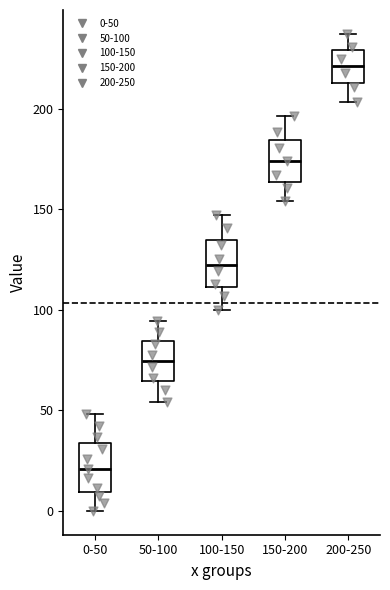

Reading left to right, transcribe this box plot: for each box, give where its median line is, the range the box spans, and where its two whiskers end, as read against the y-axis. The values are not printed on the chart, so give them approximately, as read against the axis.

0-50: median 20, box 10 to 35, whiskers 0 to 50
50-100: median 75, box 65 to 85, whiskers 55 to 95
100-150: median 120, box 110 to 135, whiskers 100 to 145
150-200: median 175, box 165 to 185, whiskers 155 to 195
200-250: median 220, box 215 to 230, whiskers 205 to 235